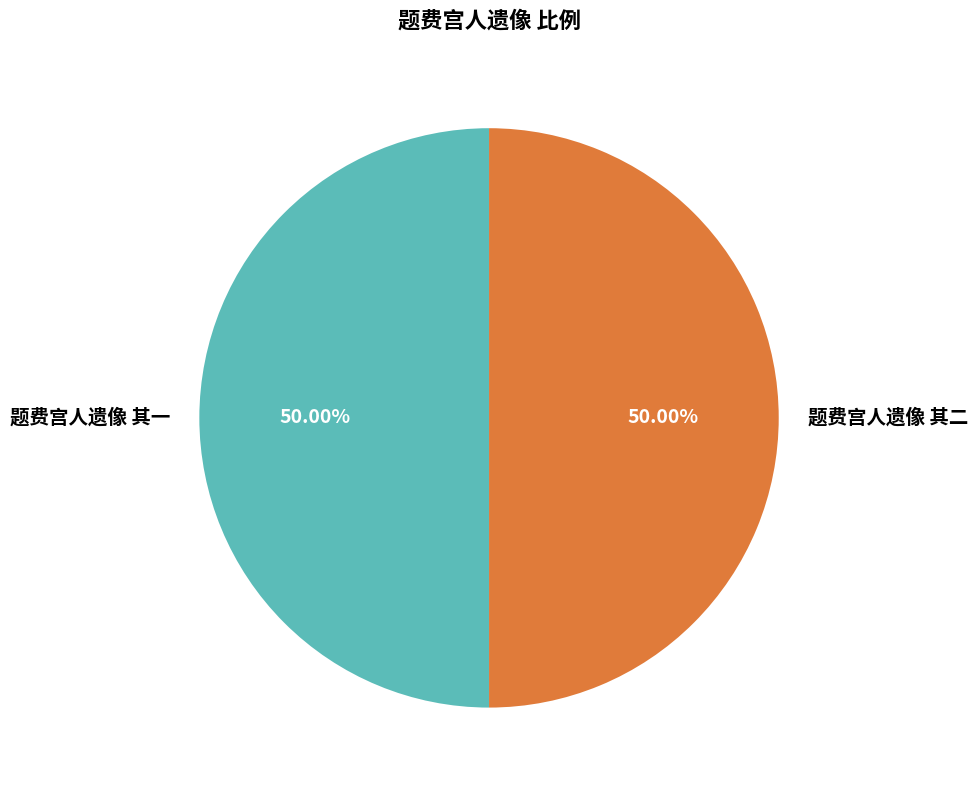

What is the ratio of the value at 题费宫人遗像 其一 to the value at 题费宫人遗像 其二?

1.0